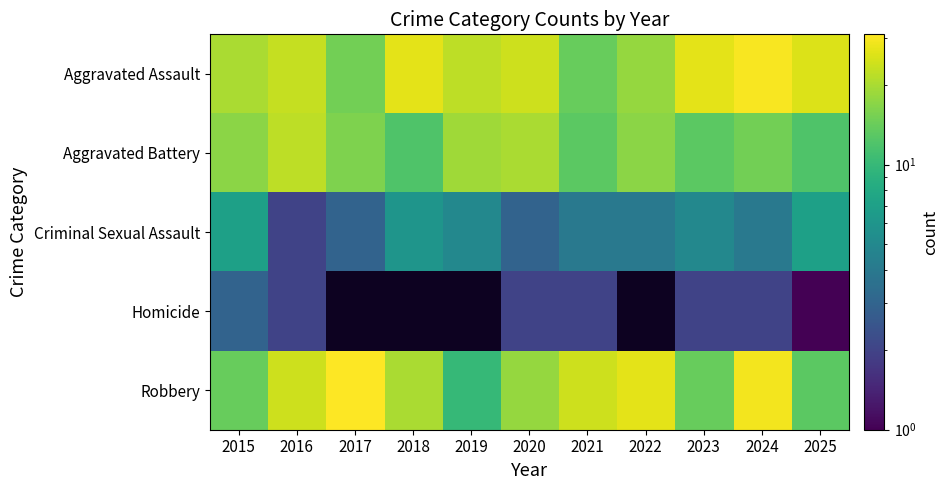

Where does the Aggravated Assault series first go above 23?

2018